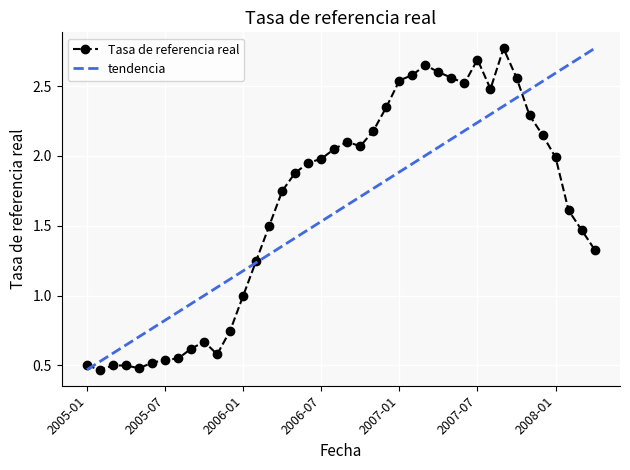

Rank the categories by value from lowest to highest.

2005-02, 2005-05, 2005-01, 2005-03, 2005-04, 2005-06, 2005-07, 2005-08, 2005-11, 2005-09, 2005-10, 2005-12, 2006-01, 2006-02, 2008-04, 2008-03, 2006-03, 2008-02, 2006-04, 2006-05, 2006-06, 2006-07, 2008-01, 2006-08, 2006-10, 2006-09, 2007-12, 2006-11, 2007-11, 2006-12, 2007-08, 2007-06, 2007-01, 2007-05, 2007-10, 2007-02, 2007-04, 2007-03, 2007-07, 2007-09